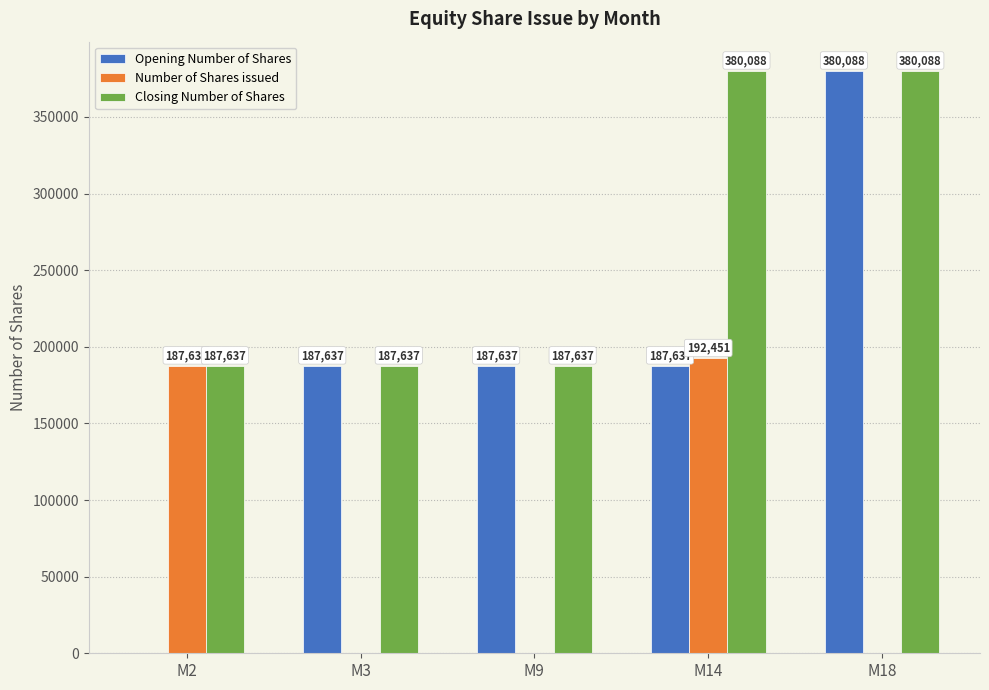

What is the sum of all Opening Number of Shares values?

942999